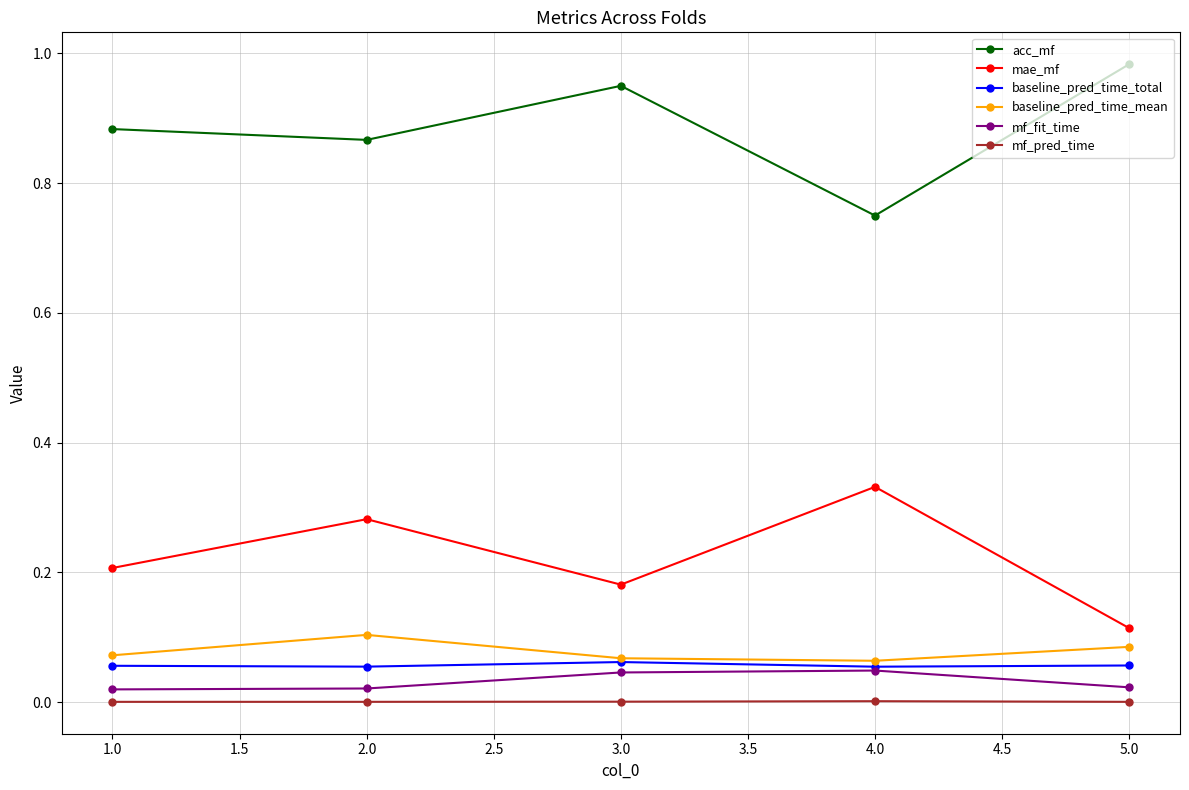

What is the label of the 4th point from the left?

4.0